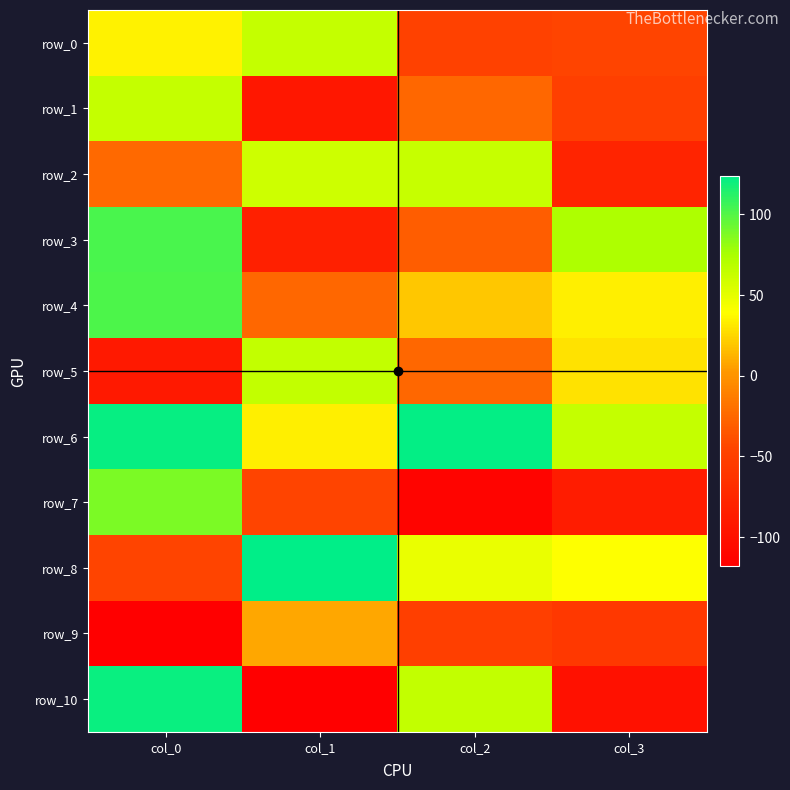

Which series has the largest range (max minus min)?

row_10